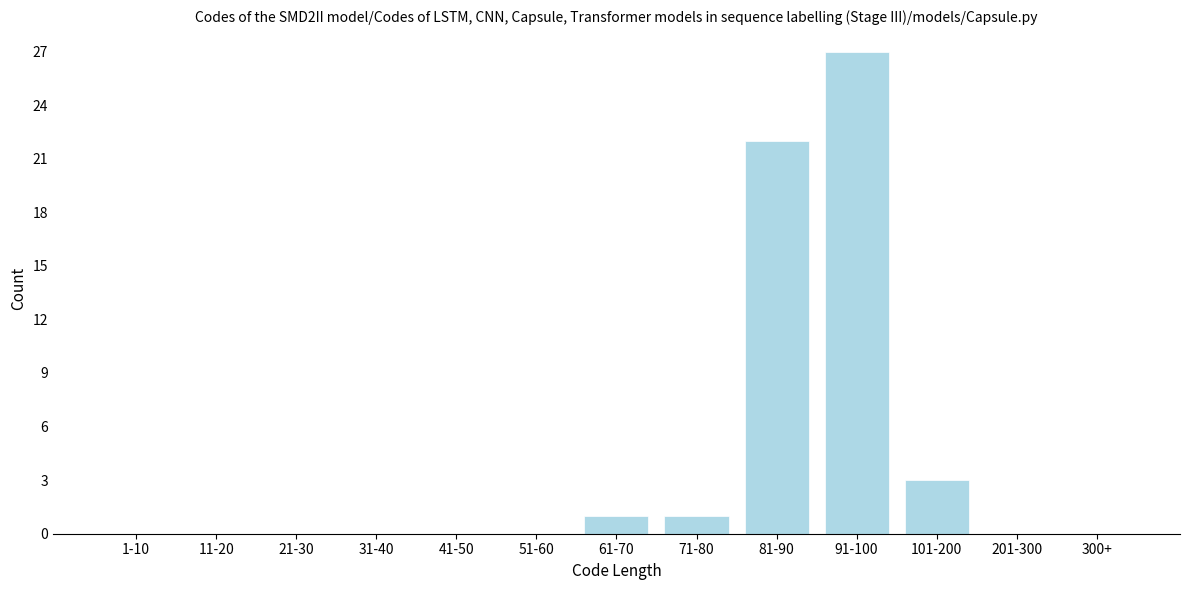

Reading right to left, transcribe all the data shown in this chart.

300+=0	201-300=0	101-200=3	91-100=27	81-90=22	71-80=1	61-70=1	51-60=0	41-50=0	31-40=0	21-30=0	11-20=0	1-10=0